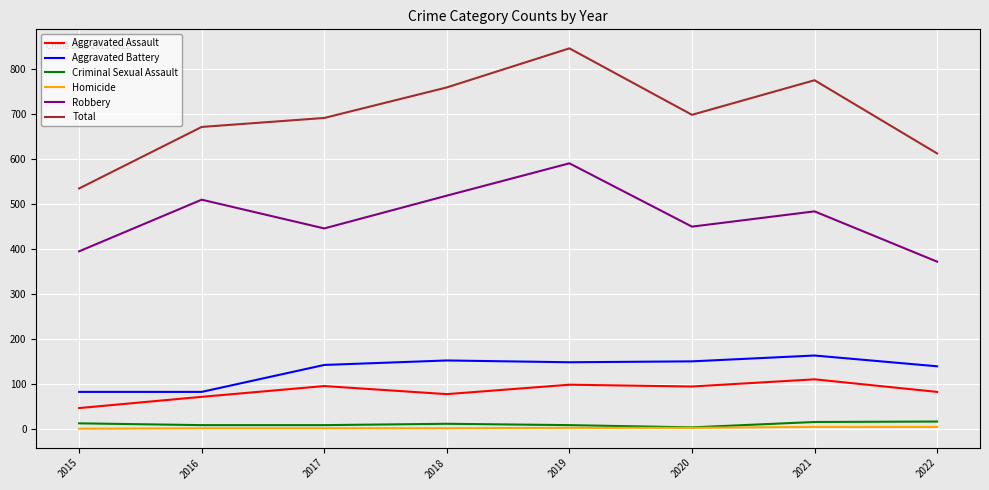

True or false: Homicide and Robbery intersect in this chart.

False